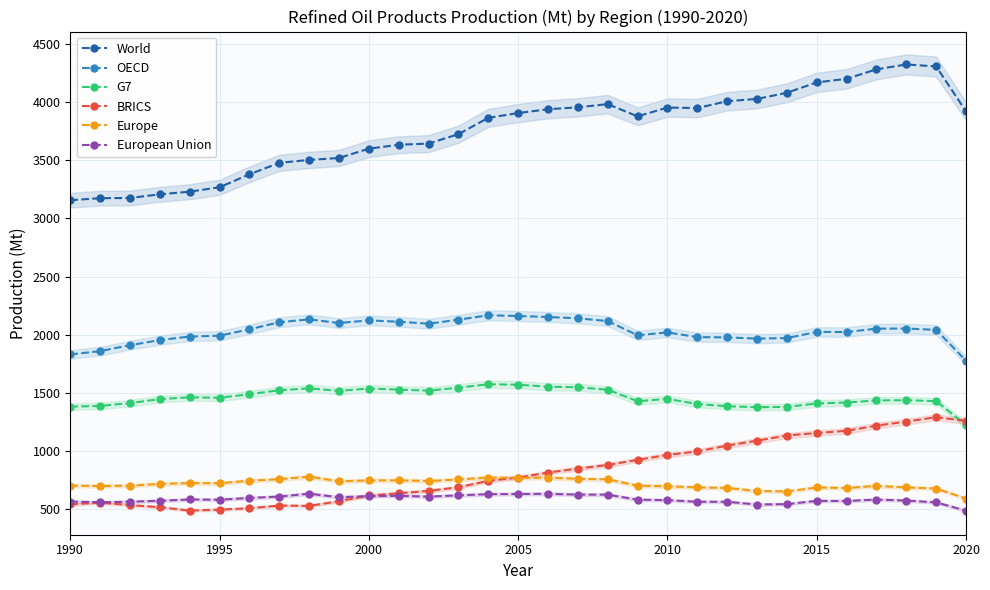

How many distinct data groups are displayed?

6